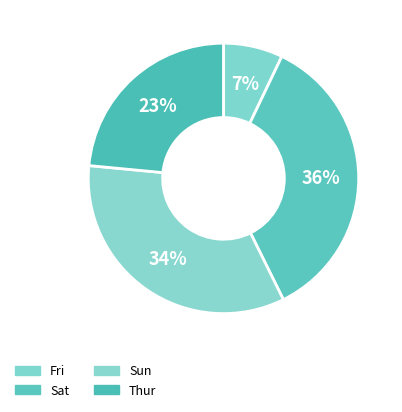

How many segments does this pie chart have?

4